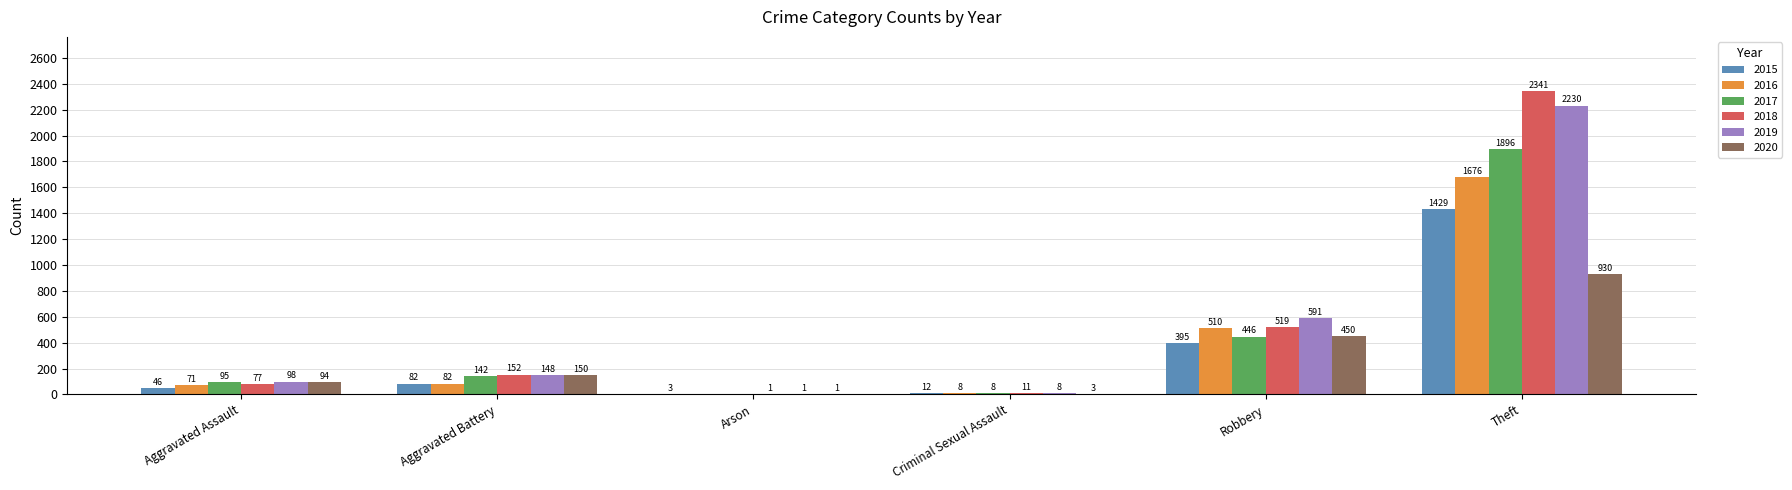

Are the bars grouped side by side (vs. stacked)?

Yes